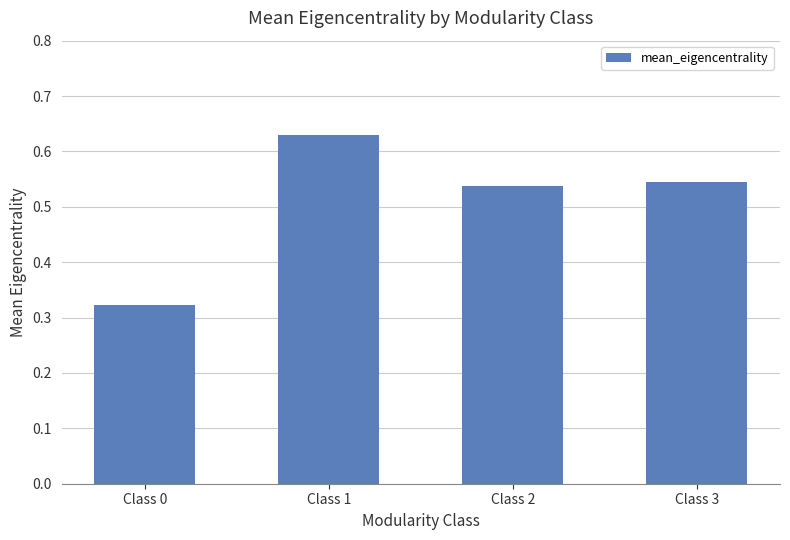

Which category has the highest value across all series?

Class 1